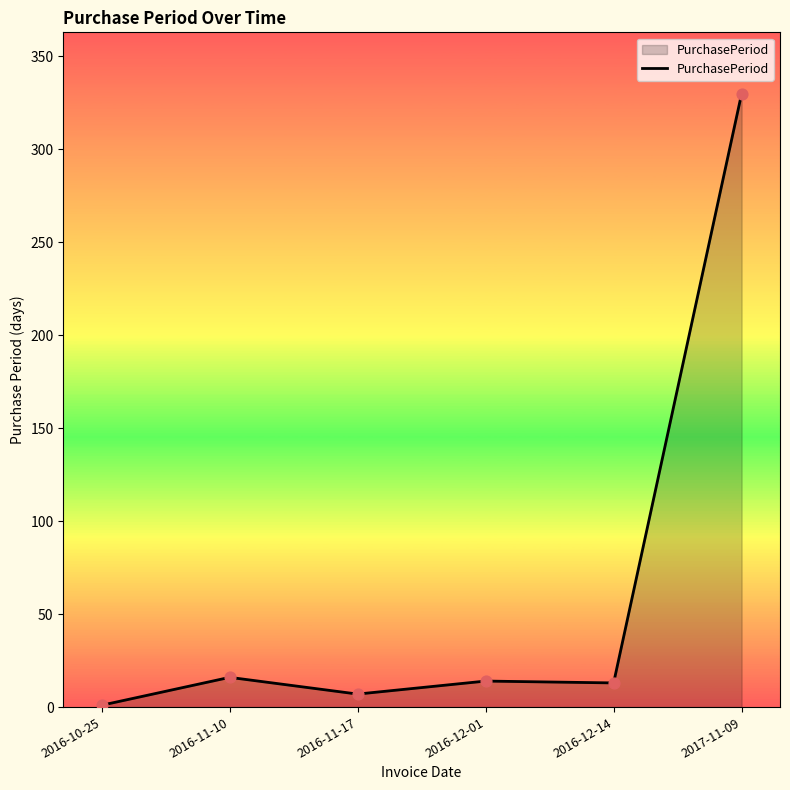

What is the change in value from 2016-12-01 to 2016-12-14?

-1